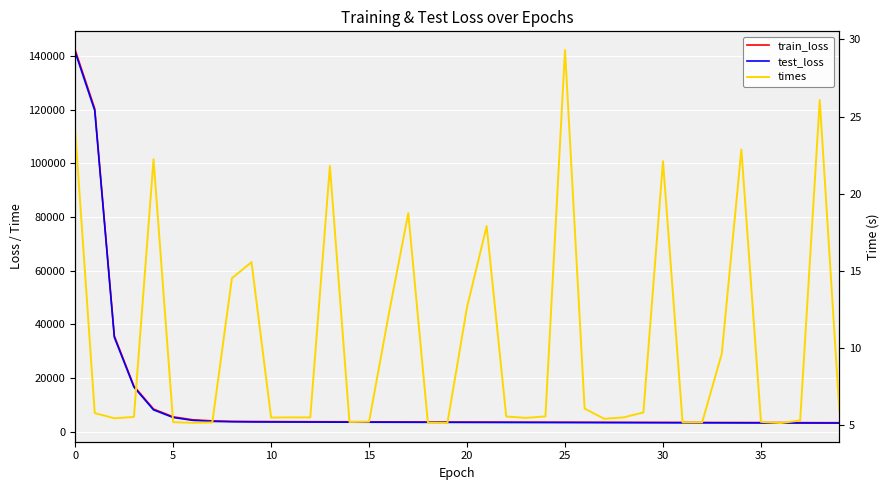

How many categories are shown in the chart?

40